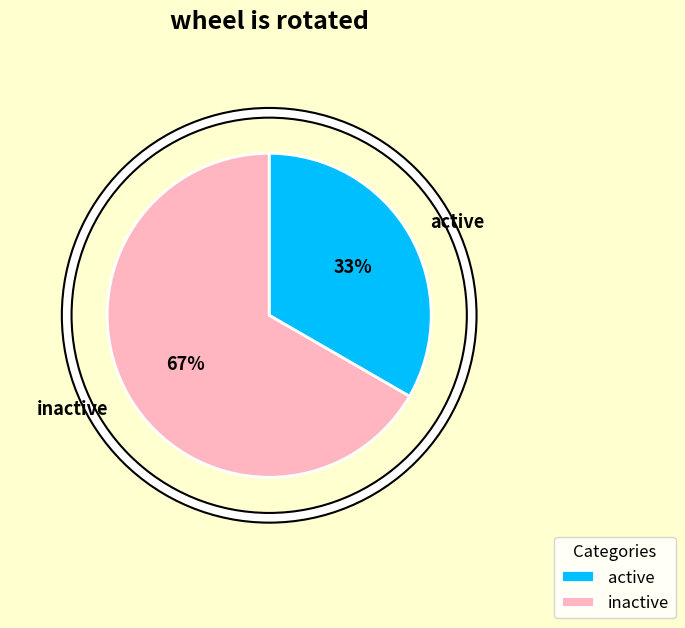

The active slice represents 45% of the pie. True or false?

False